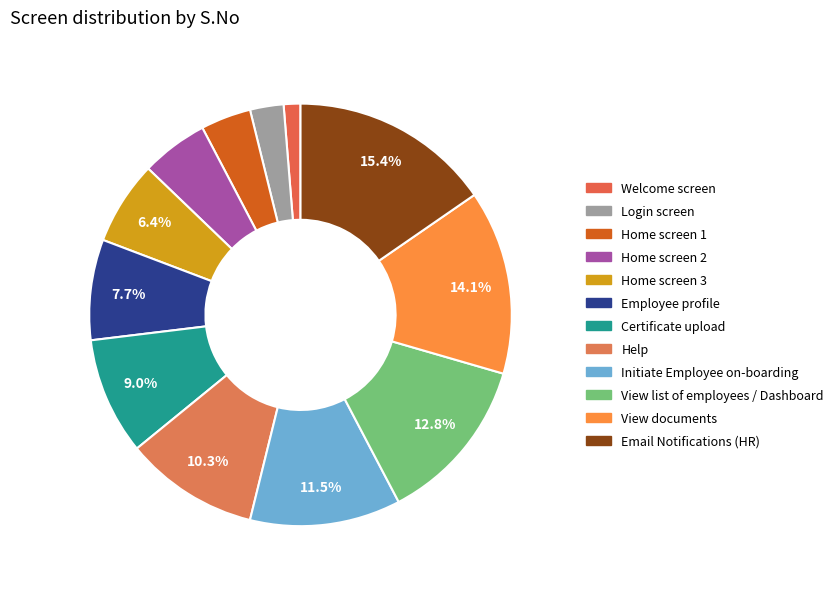

Between Login screen and Home screen 1, which is larger?

Home screen 1